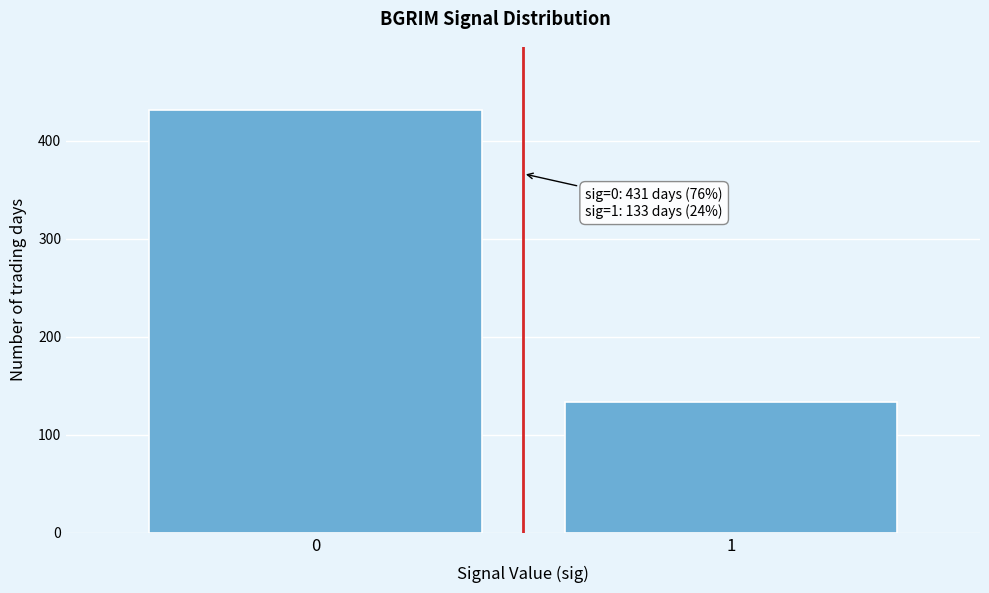

Reading left to right, extract all data points from this chart.

431	133